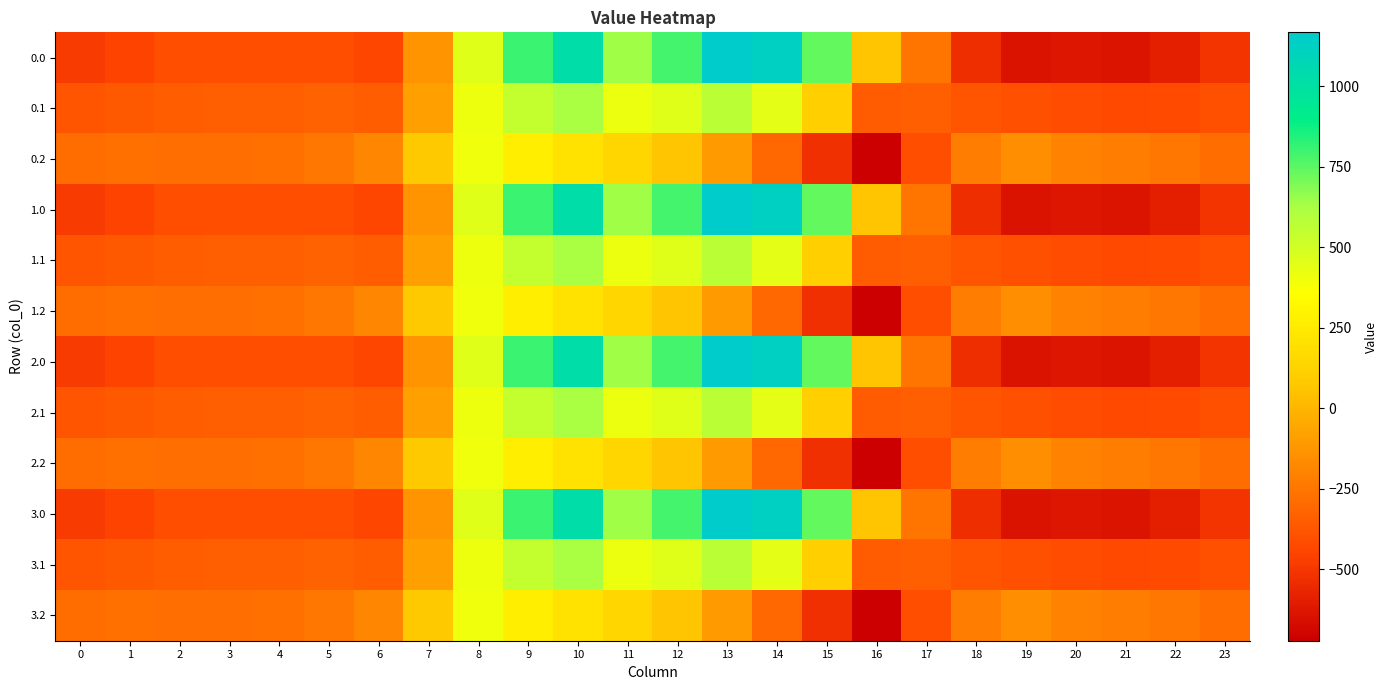

What is the total value across all series at 8?

5095.8